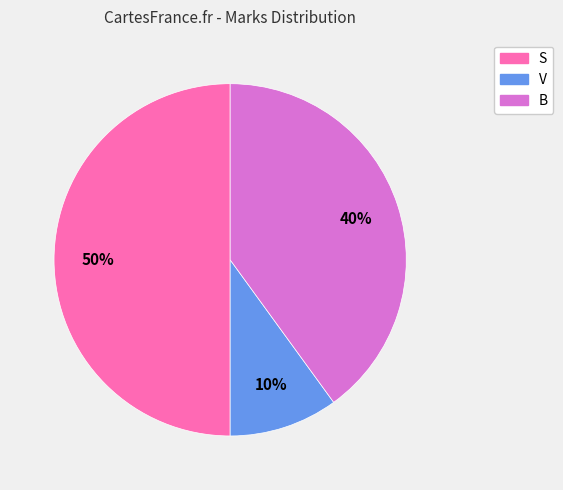

Rank the categories by value from highest to lowest.

S, B, V